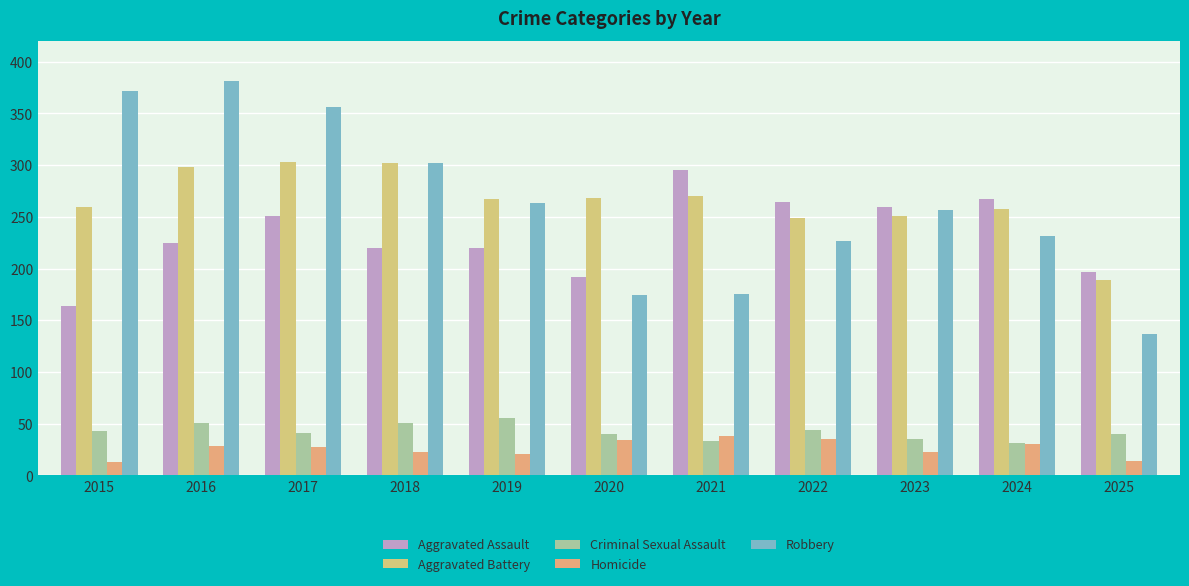

How many groups of bars are there?

11